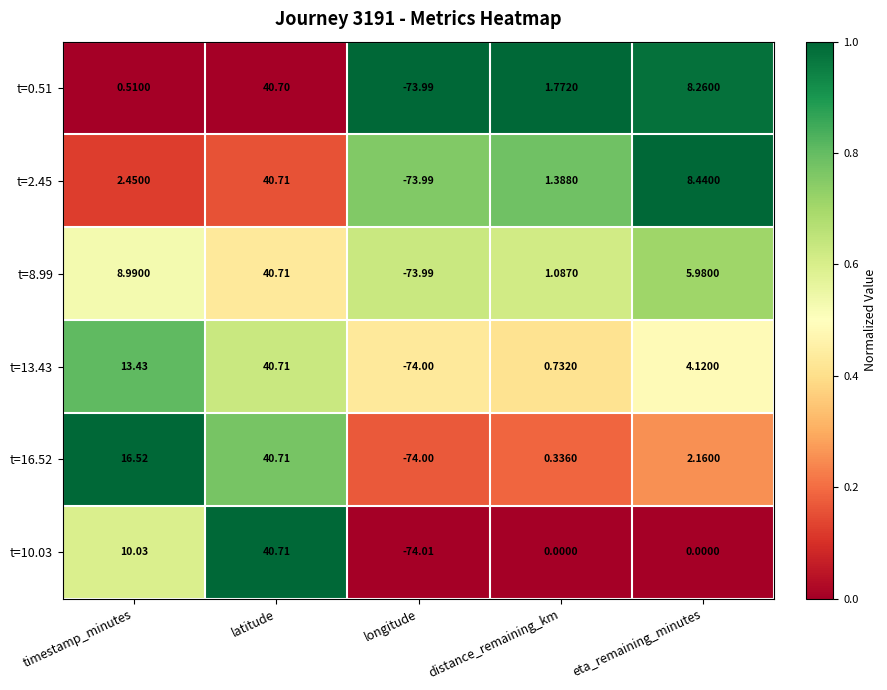

At timestamp_minutes, list the series in order from largest to smallest.

t=16.52, t=13.43, t=10.03, t=8.99, t=2.45, t=0.51